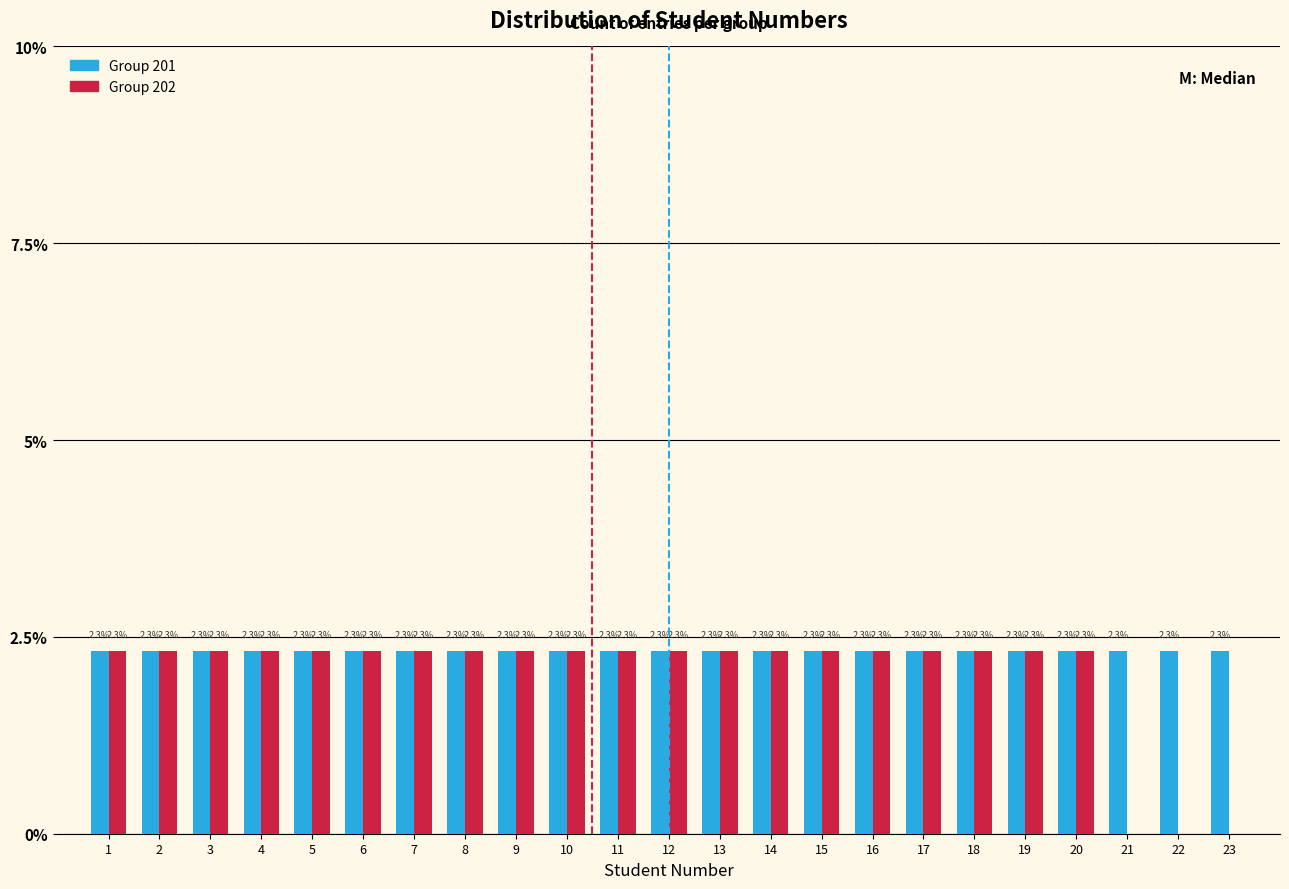

Reading left to right, transcribe all the data shown in this chart.

Group 201: 1=2.3	2=2.3	3=2.3	4=2.3	5=2.3	6=2.3	7=2.3	8=2.3	9=2.3	10=2.3	11=2.3	12=2.3	13=2.3	14=2.3	15=2.3	16=2.3	17=2.3	18=2.3	19=2.3	20=2.3	21=2.3	22=2.3	23=2.3
Group 202: 1=2.3	2=2.3	3=2.3	4=2.3	5=2.3	6=2.3	7=2.3	8=2.3	9=2.3	10=2.3	11=2.3	12=2.3	13=2.3	14=2.3	15=2.3	16=2.3	17=2.3	18=2.3	19=2.3	20=2.3	21=0.0	22=0.0	23=0.0